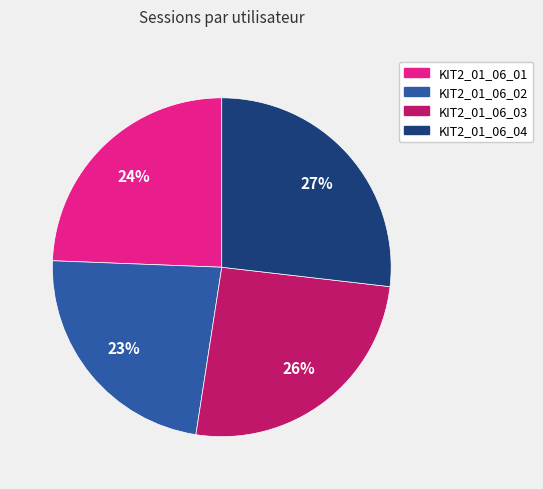

Which slice is the smallest?

KIT2_01_06_02